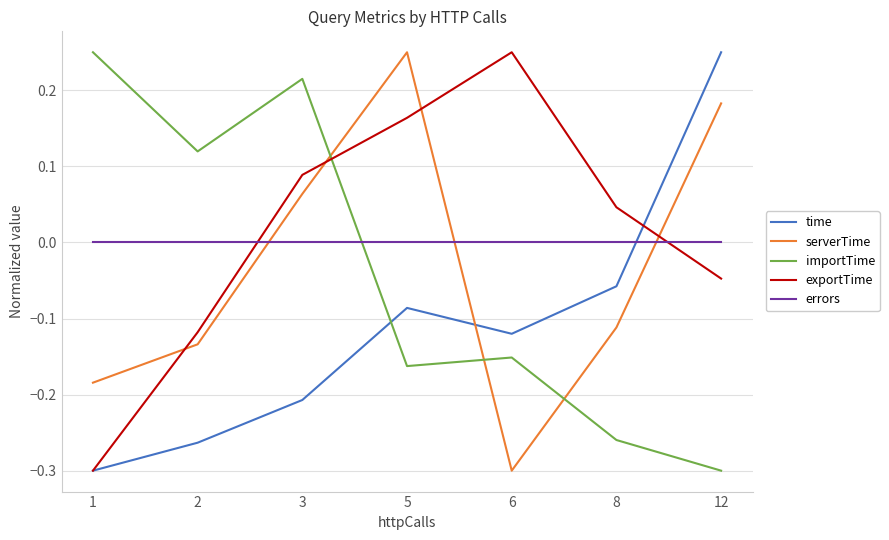

How many values in exportTime are below zero?

3